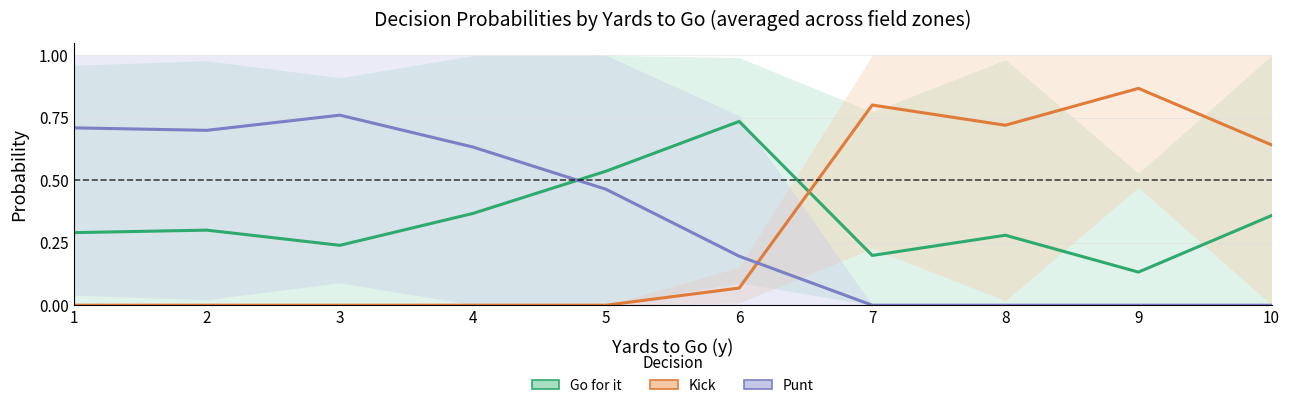

Count the number of data series in this chart.

3